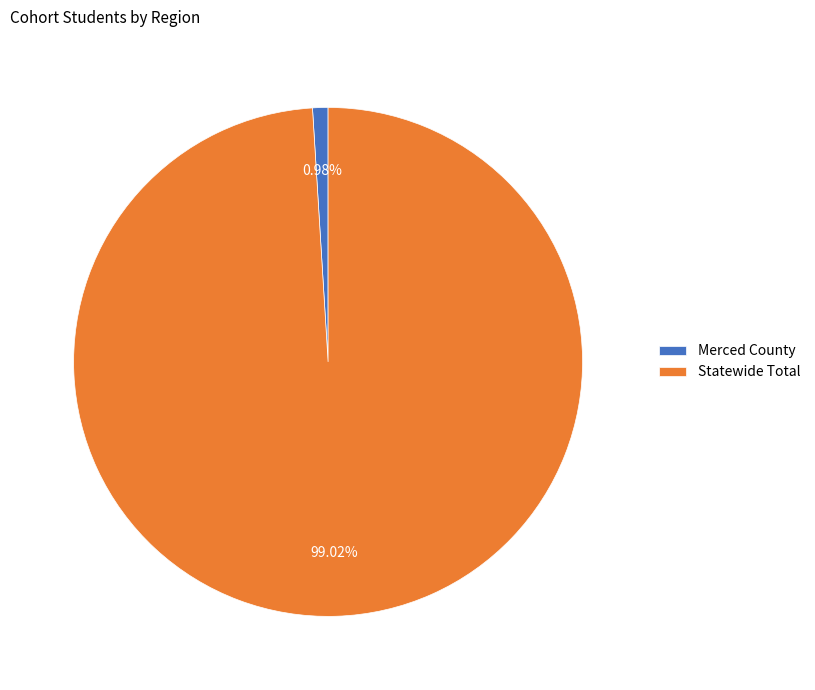

True or false: Merced County accounts for 1% of the total.

True